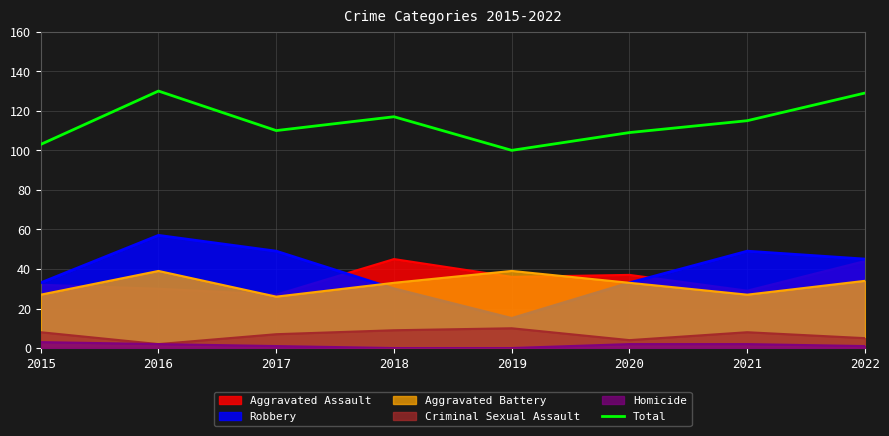

What is the difference between the maximum and minimum values?

30